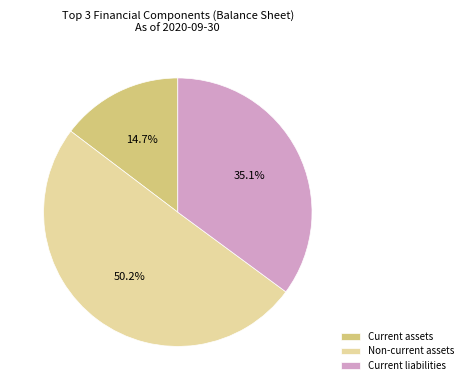

Rank the categories by value from lowest to highest.

Current assets, Current liabilities, Non-current assets